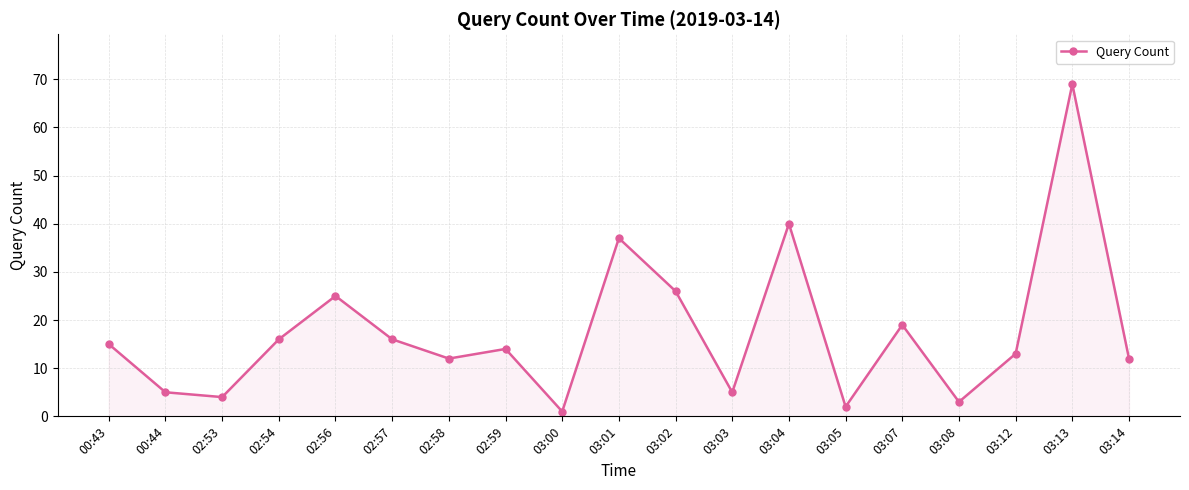

What is the sum of all values?

334